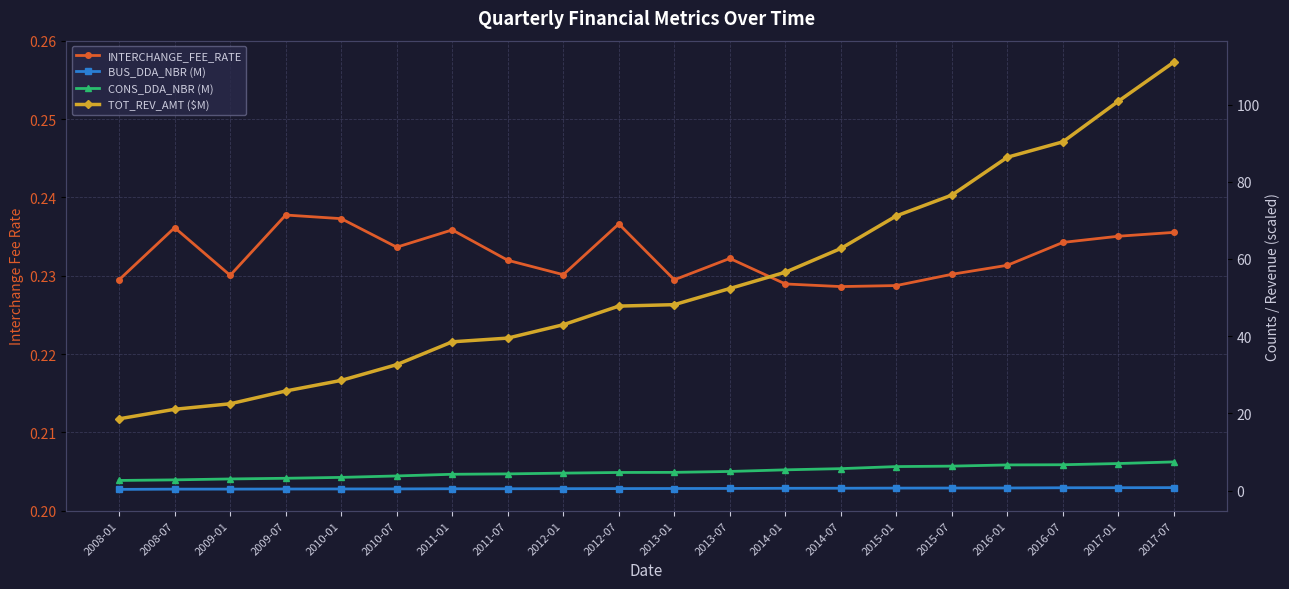

How many categories are shown in the chart?

20